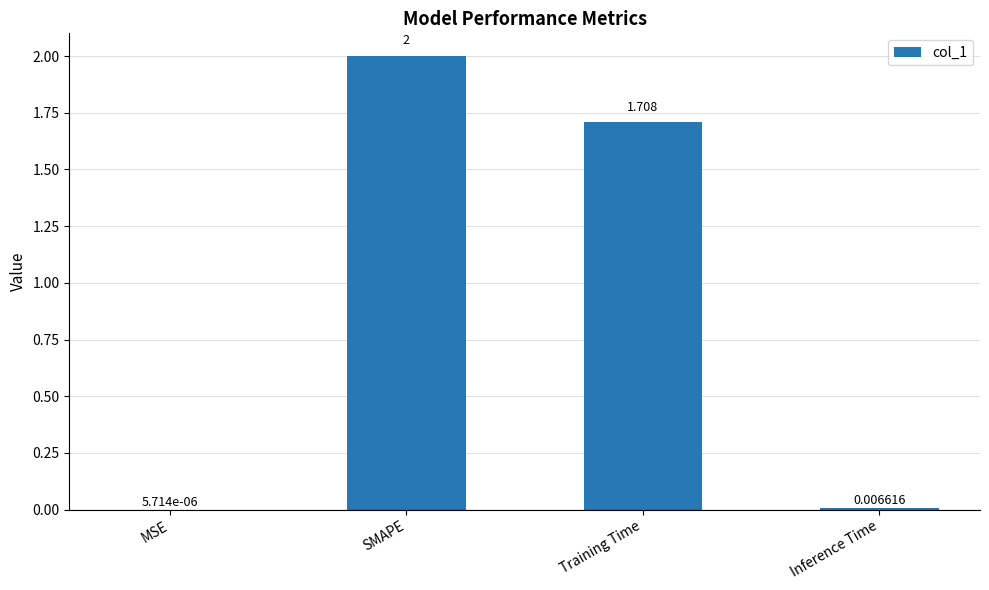

At which label does the data first exceed 1?

SMAPE